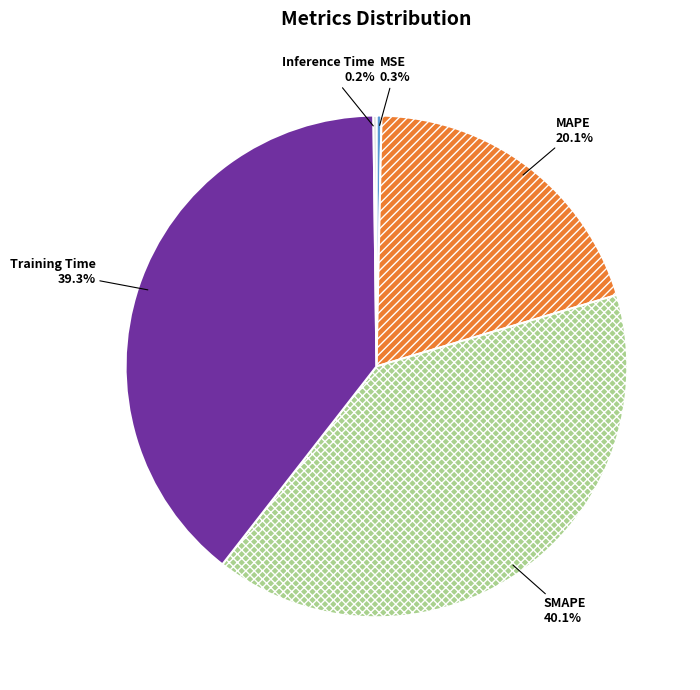

Is there a majority slice in this chart?

No